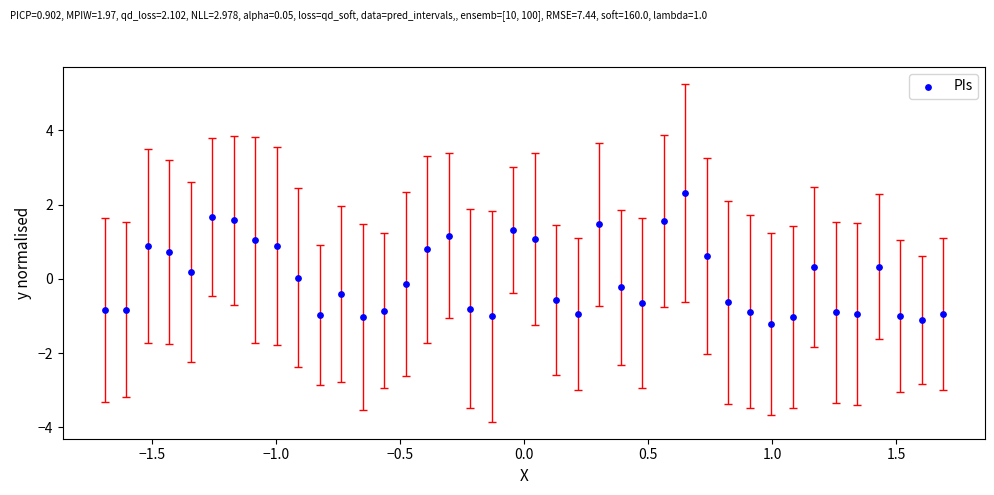

What is the range of X values (max minus min)?

3.4